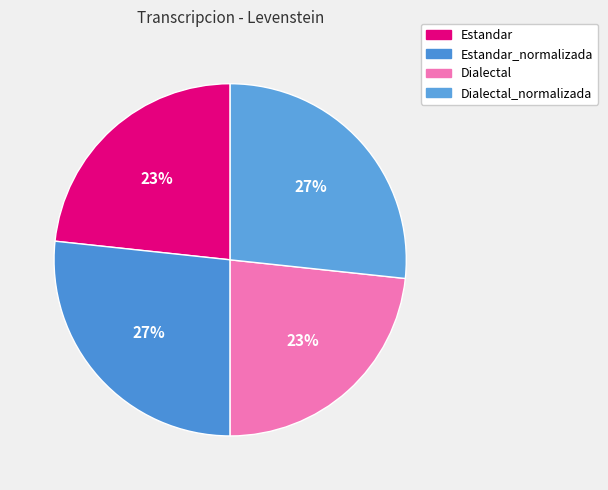

Count the number of slices in the pie.

4